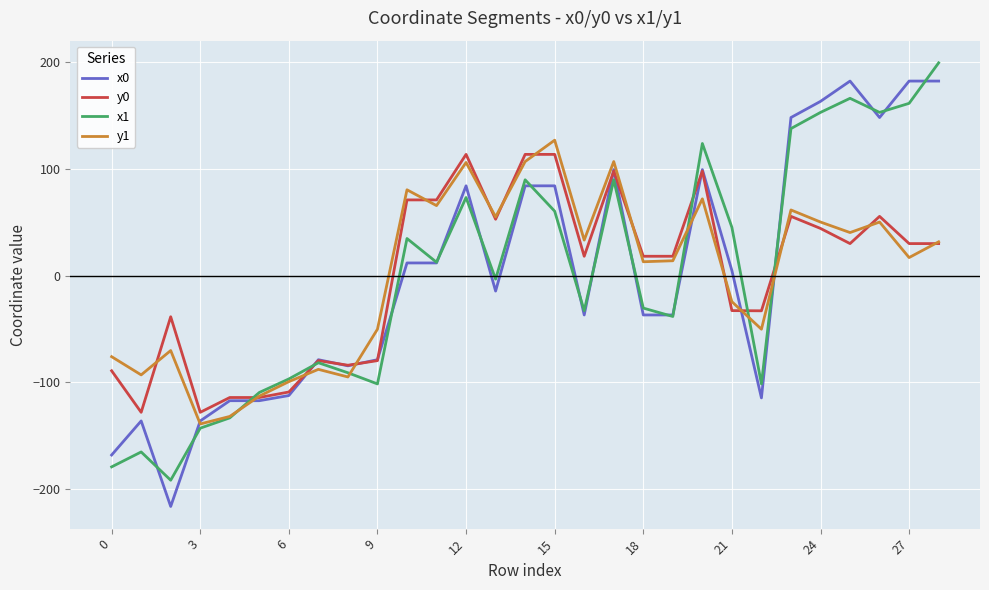

Which series has the widest spread of values?

x0